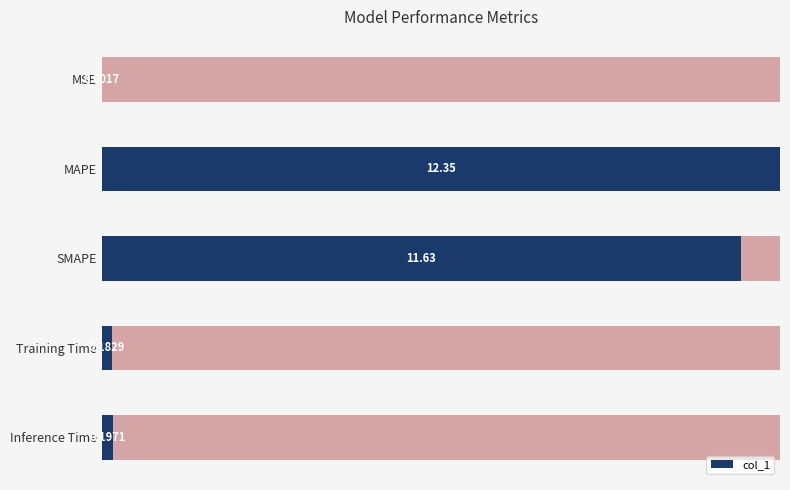

Between MAPE and Inference Time, which is larger?

MAPE